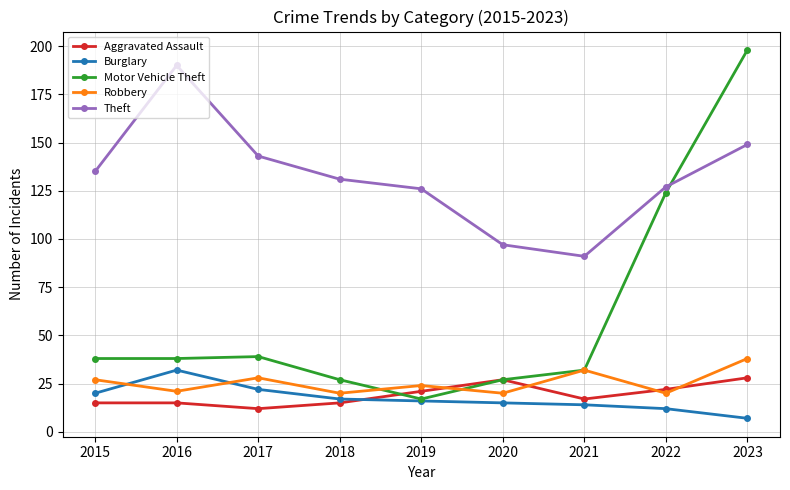

What is the value of the Robbery point at the 7th from the left?

32